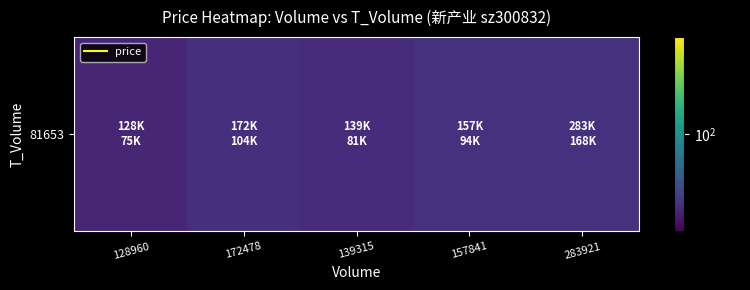

Rank the categories by value from highest to lowest.

283921, 157841, 172478, 139315, 128960